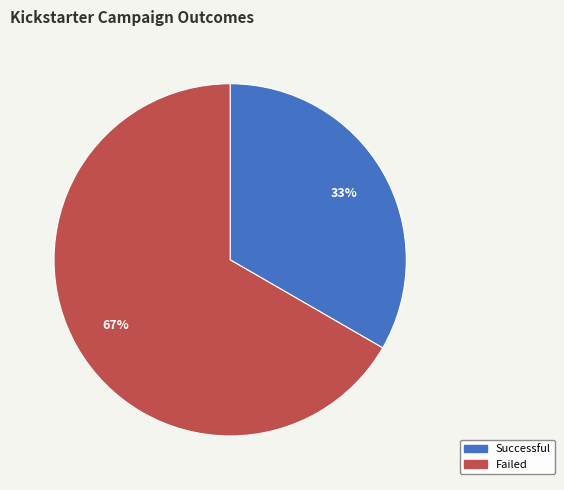

Which slice is the smallest?

Successful